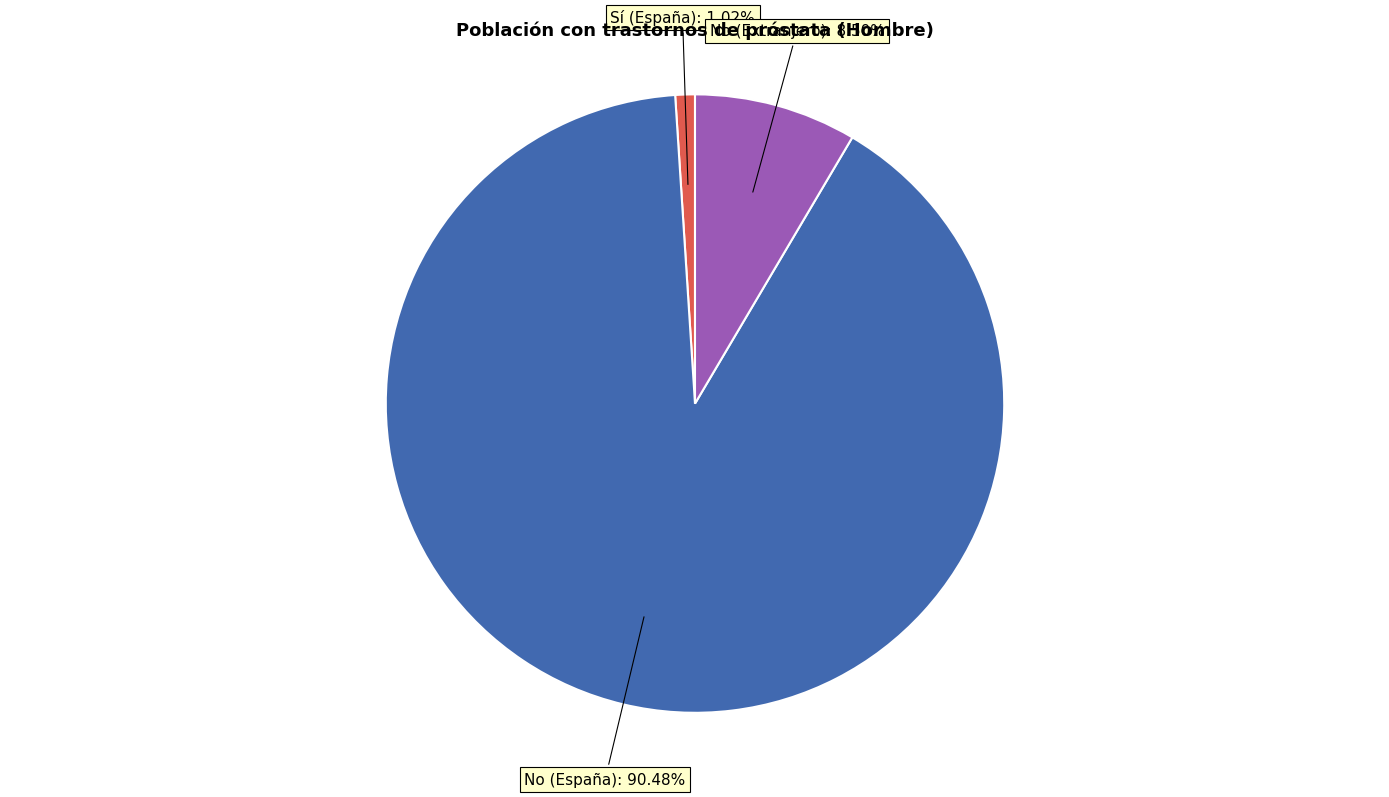

Is there a majority slice in this chart?

Yes